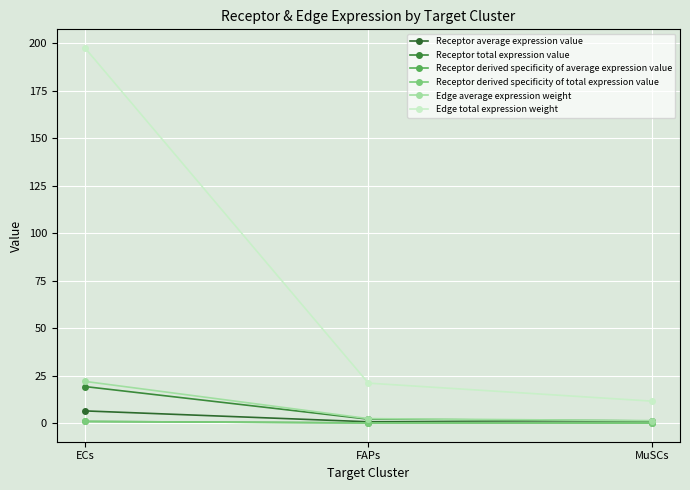

Which has a higher value, MuSCs or FAPs?

FAPs